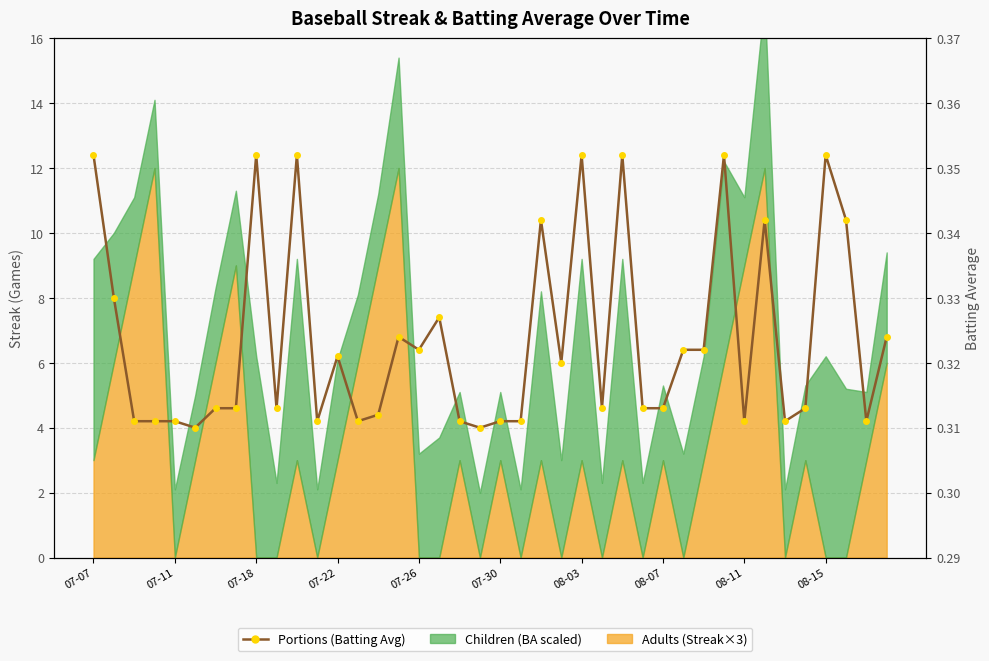

What is the minimum value shown in the chart?

0.3